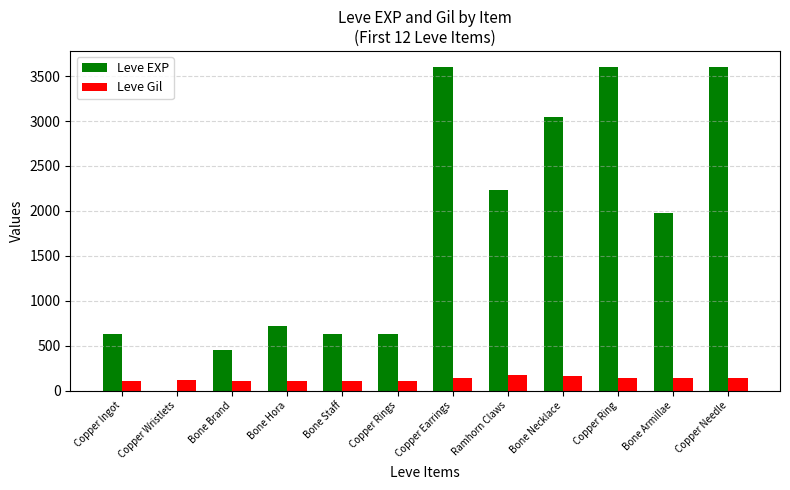

The value of Leve Gil at Bone Armillae is 140. True or false?

True